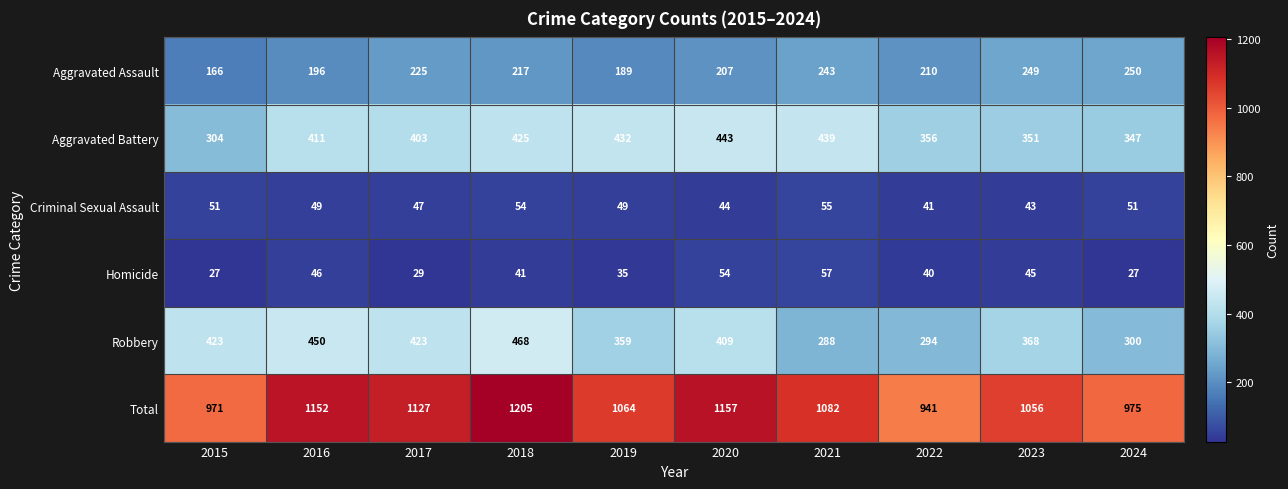

What is the total value across all series at 2015?

1942